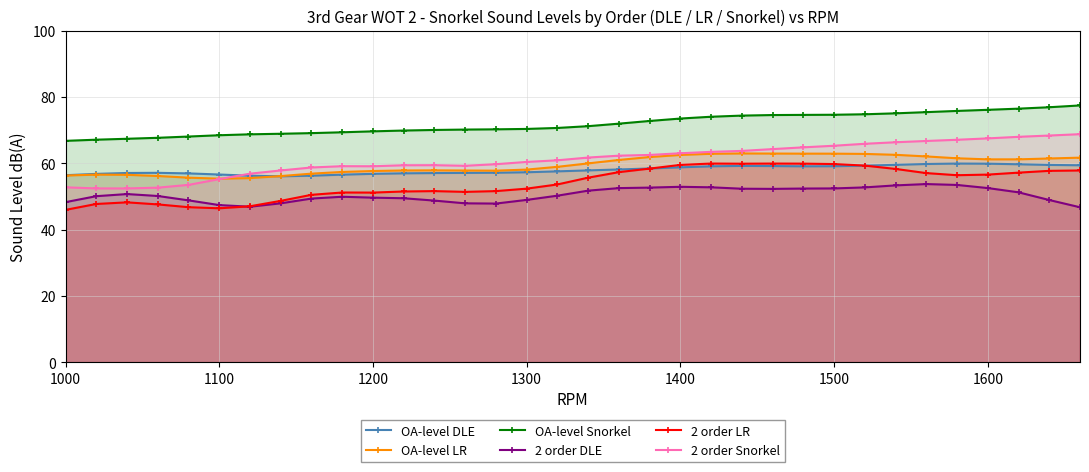

What is the maximum value shown in the chart?

77.4